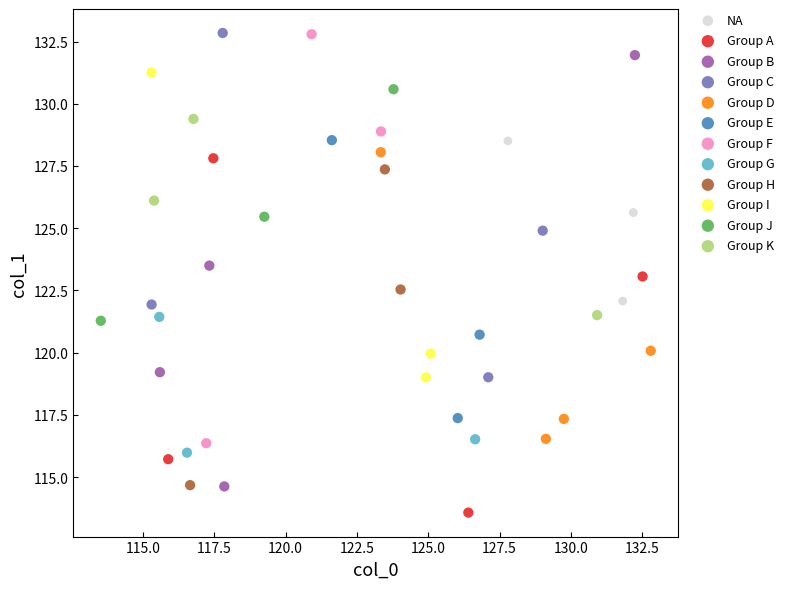

Which series reaches the minimum Y coordinate?

Group A